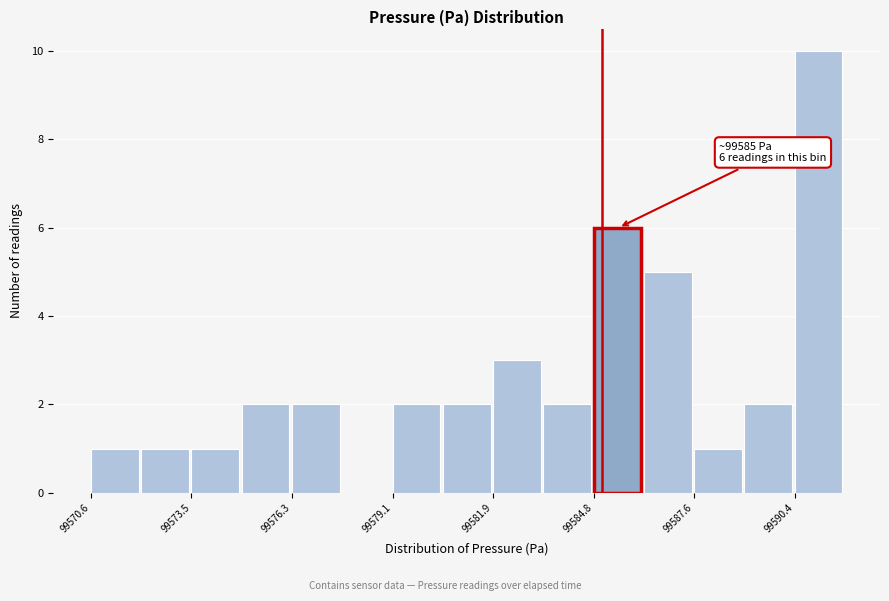

Around what value on the x-axis is the tallest bar? Give the approximate position of its centre, as read against the axis.

99591.0